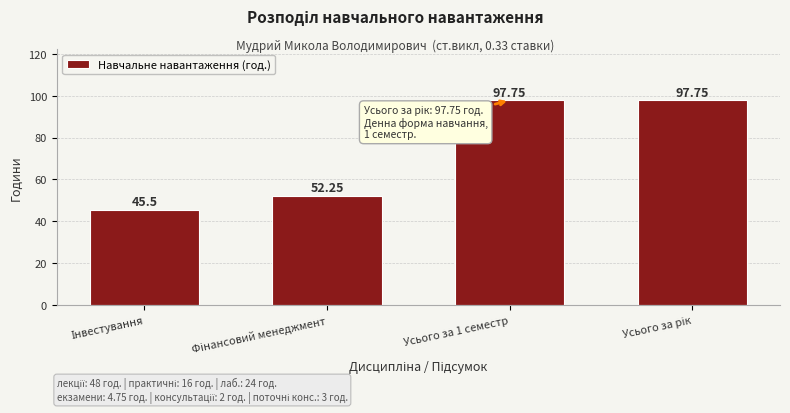

What is the average value?

73.3